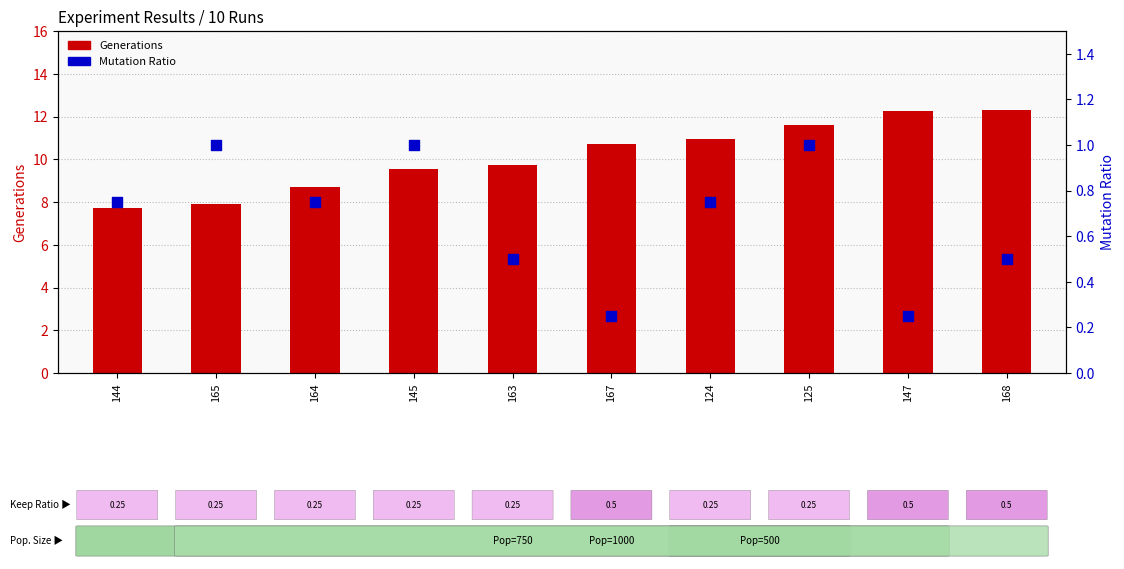

Which series contains the lowest Y value?

Mutation Ratio